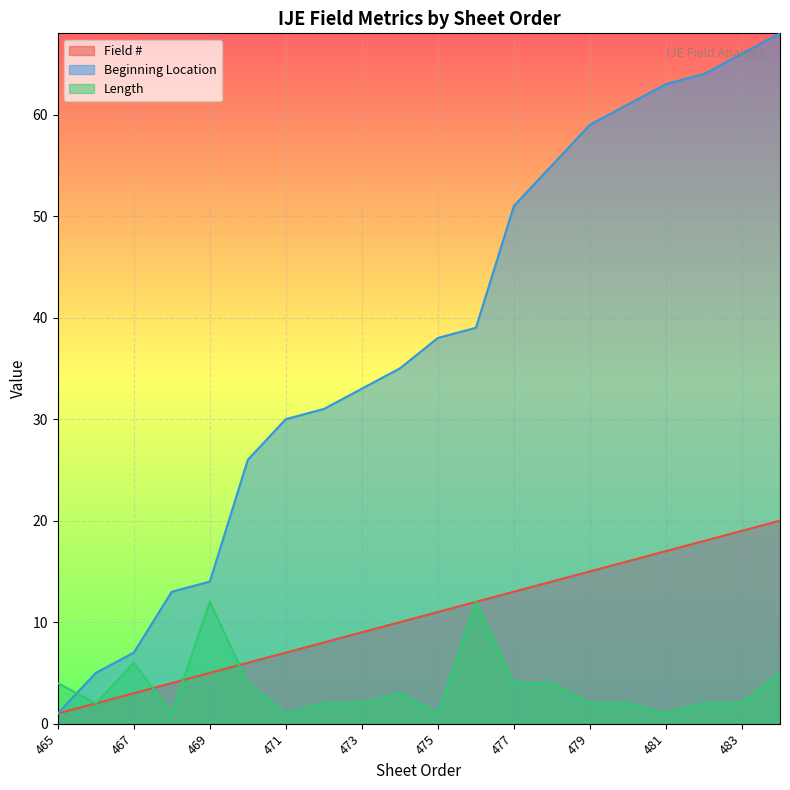

Reading left to right, transcribe all the data shown in this chart.

Field #: 465=1	466=2	467=3	468=4	469=5	470=6	471=7	472=8	473=9	474=10	475=11	476=12	477=13	478=14	479=15	480=16	481=17	482=18	483=19	484=20
Beginning Location: 465=1	466=5	467=7	468=13	469=14	470=26	471=30	472=31	473=33	474=35	475=38	476=39	477=51	478=55	479=59	480=61	481=63	482=64	483=66	484=68
Length: 465=4	466=2	467=6	468=1	469=12	470=4	471=1	472=2	473=2	474=3	475=1	476=12	477=4	478=4	479=2	480=2	481=1	482=2	483=2	484=5